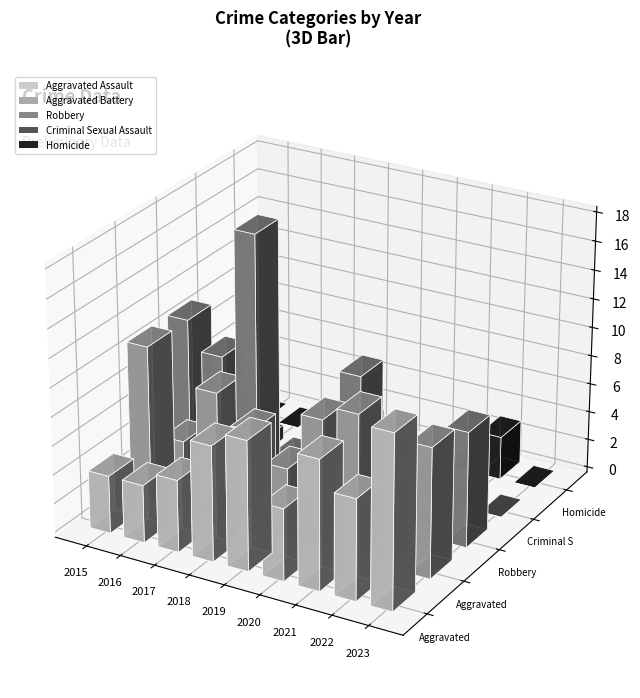

List the labels in order of Criminal Sexual Assault value, smallest first.

2017, 2020, 2021, 2022, 2023, 2016, 2015, 2018, 2019